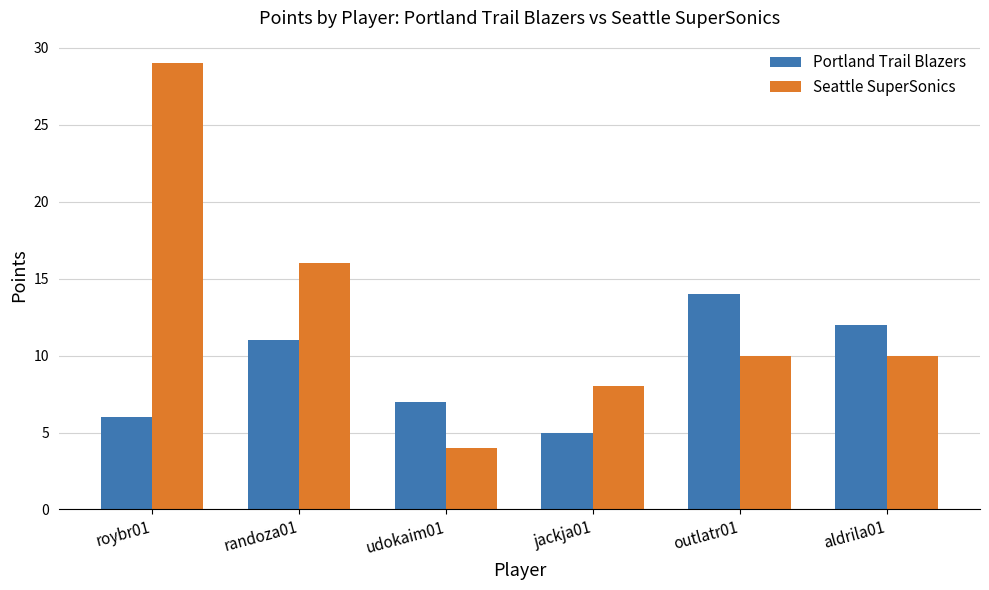

List the series in order of their peak value, lowest first.

Portland Trail Blazers, Seattle SuperSonics